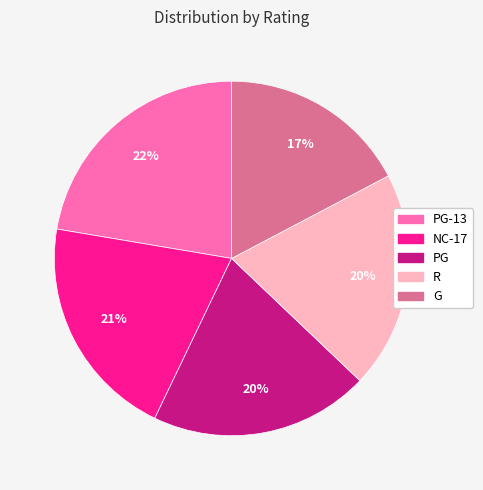

Is there any slice that represents more than half of the pie?

No